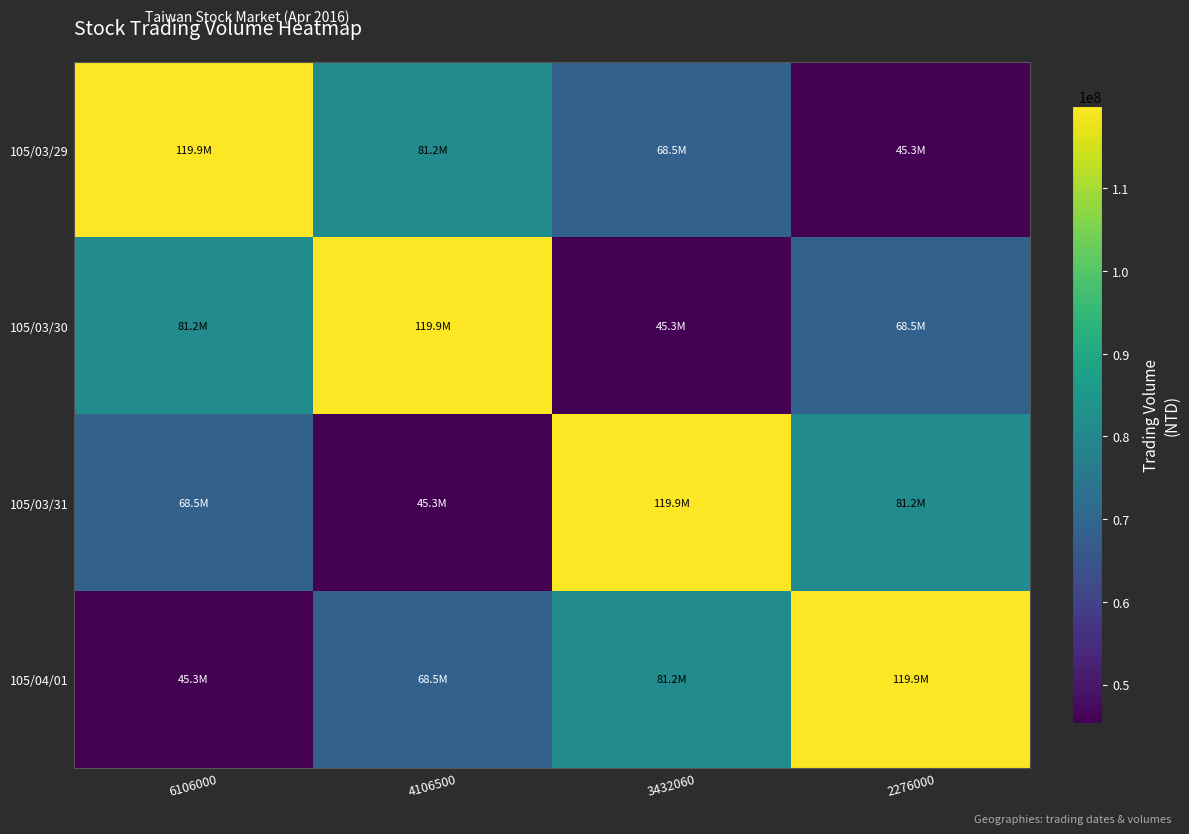

At how many categories does at least one series exceed 75406847?

4